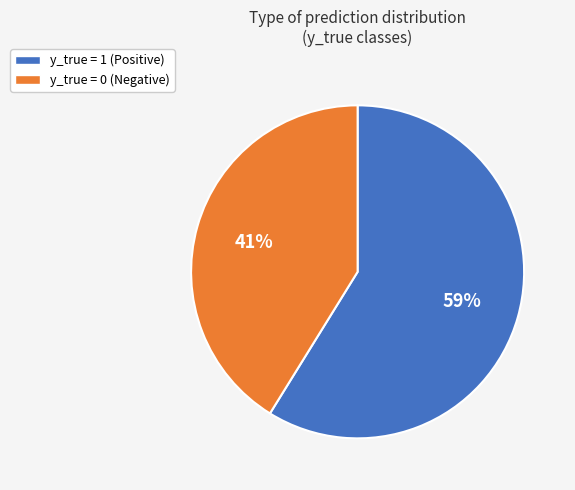

Is the sum of y_true = 0 and y_true = 1 greater than half?

Yes